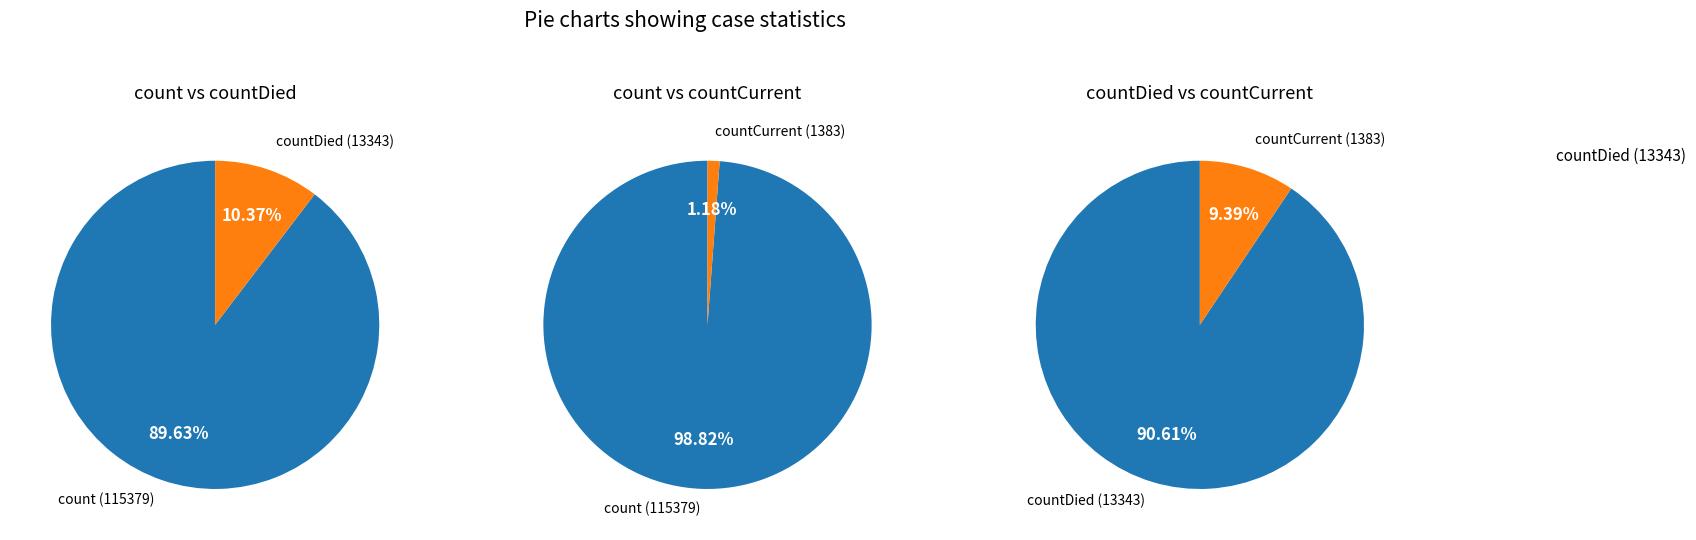

What percentage do countDied and countCurrent together represent?

11.3%